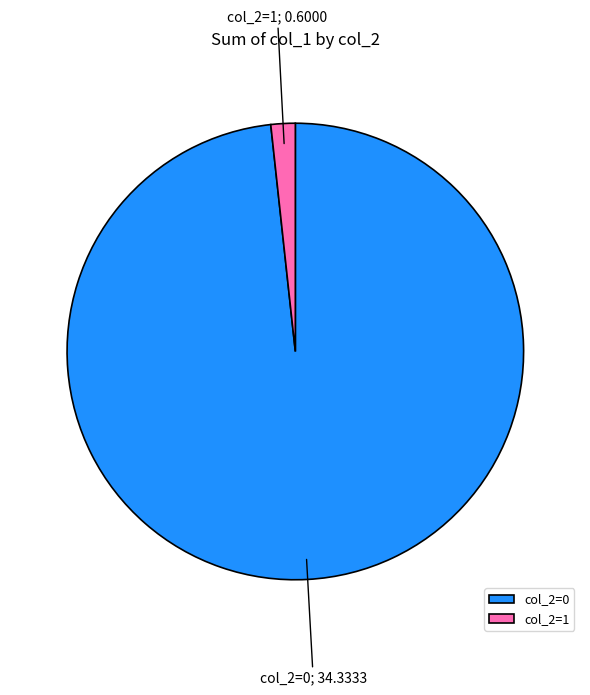

What is the largest slice in the pie chart?

col_2=0